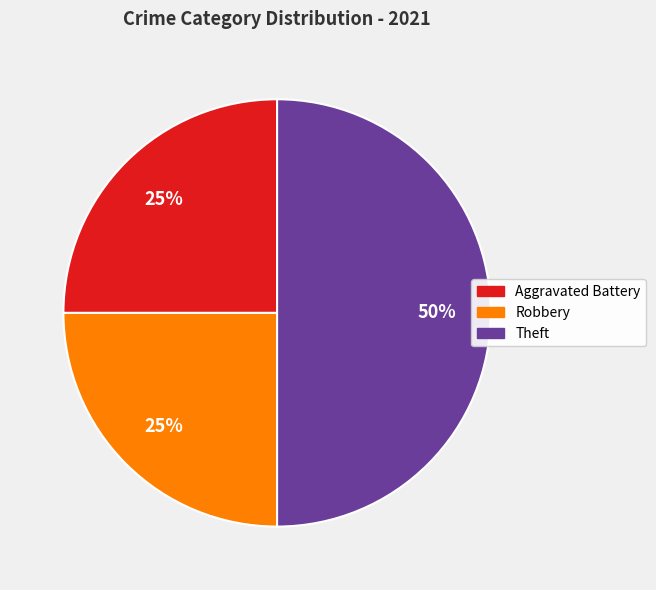

Count the number of slices in the pie.

3